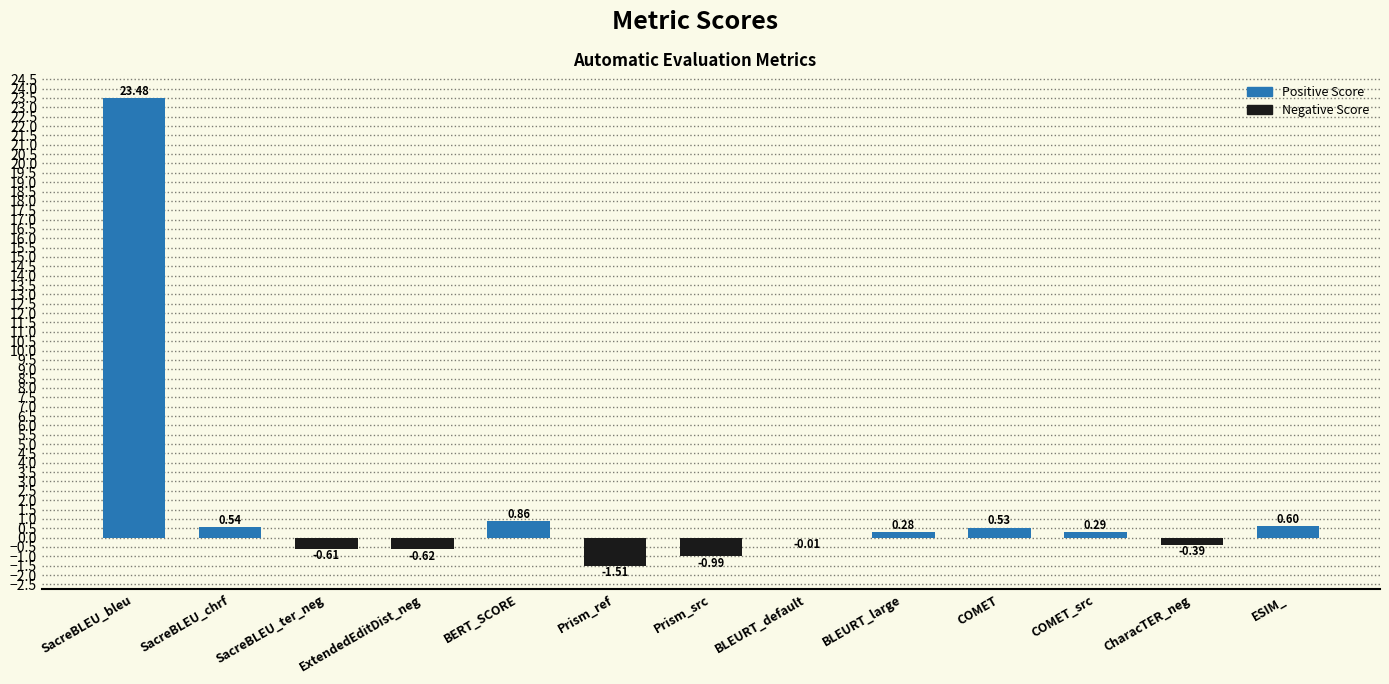

Where does the data first go above 0?

SacreBLEU_bleu